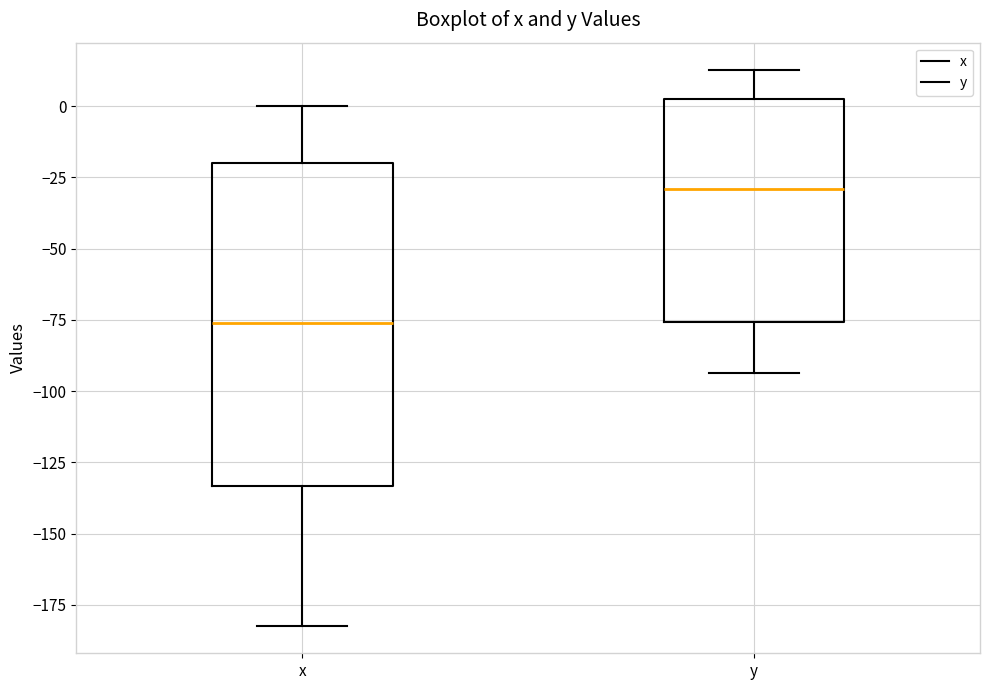

Which box's median line is the highest?

y